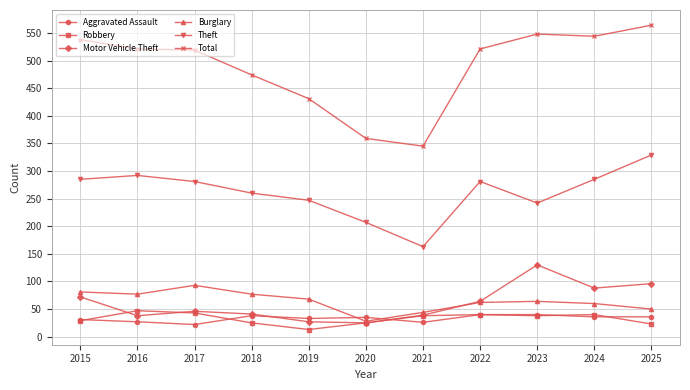

At which category does the chart reach its peak across all series?

2025